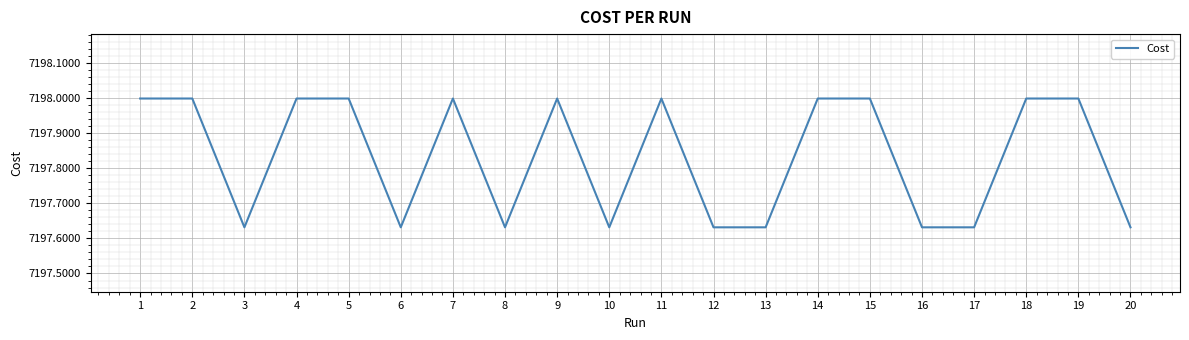

Where is the first local minimum?

3